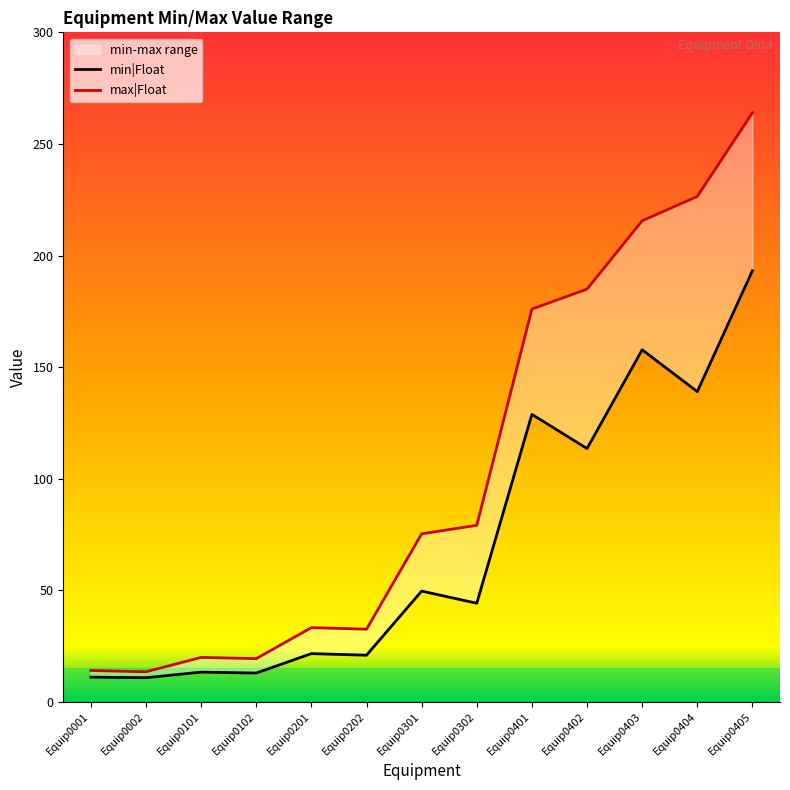

Does the chart display data point markers on the line(s)?

No